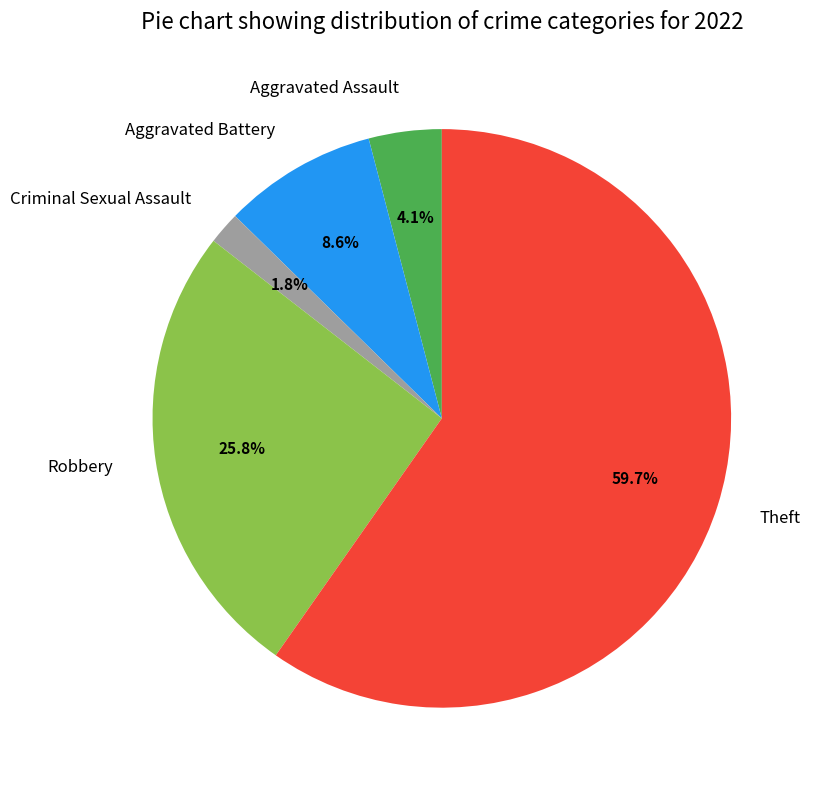

To the nearest percent, what is the difference between the largest and smallest slice percentages?

58%